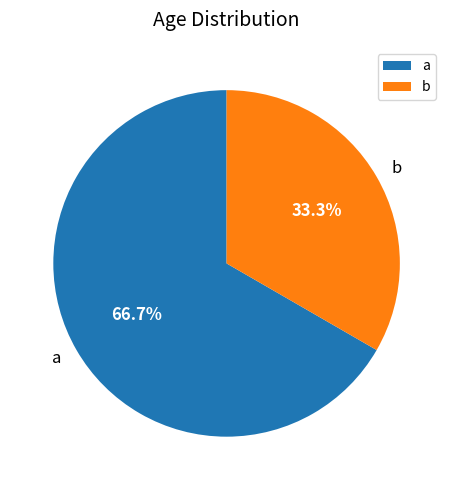

Is it true that b is 33% of the pie?

True